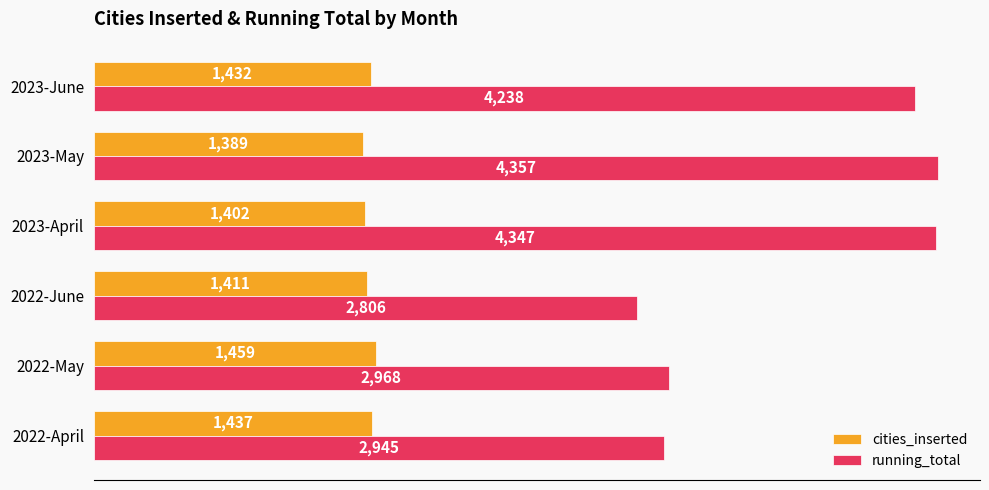

What is the smallest value displayed?

1389